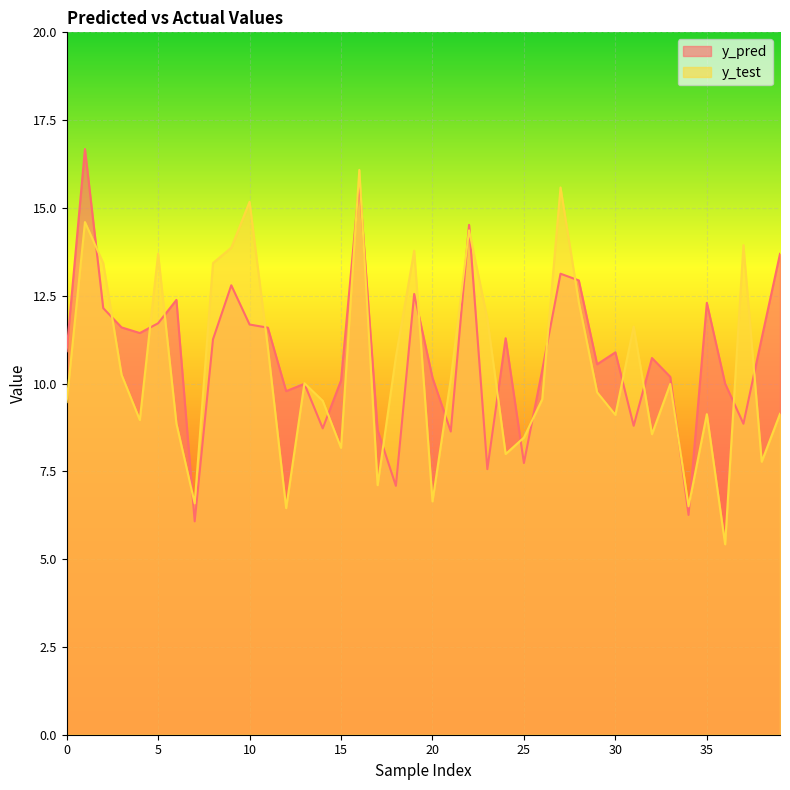

What is the value of the y_test point at the 22nd from the left?

10.1